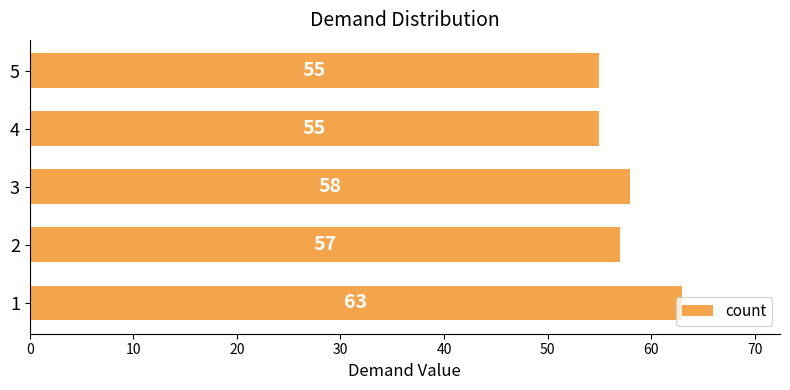

What is the ratio of the value at 4 to the value at 3?

0.9